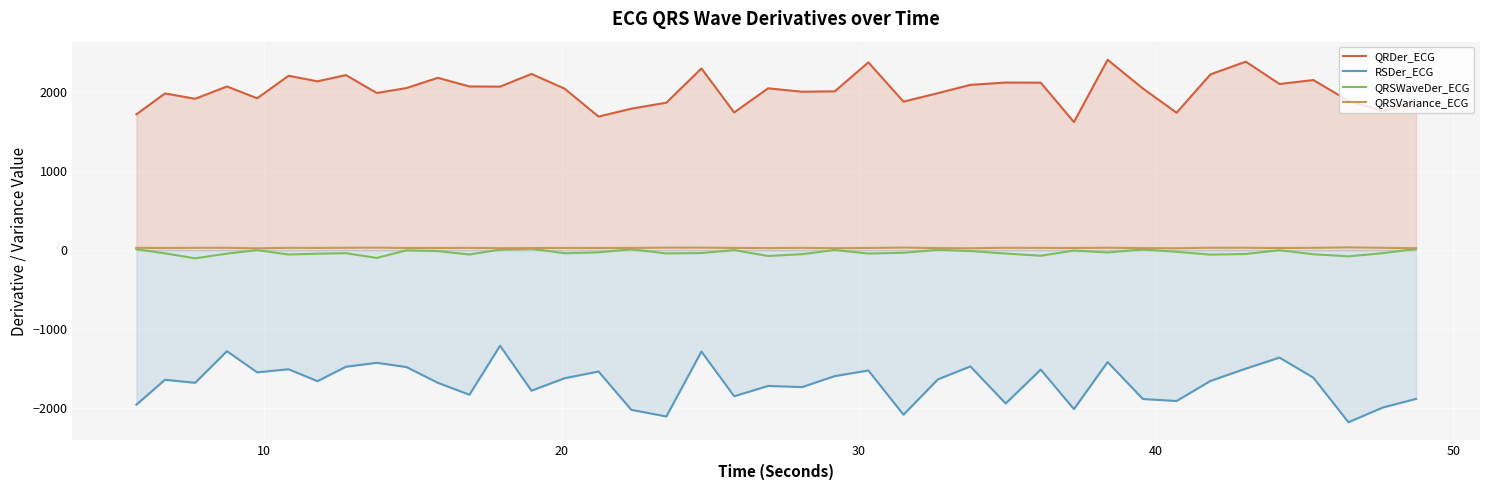

Which series has the largest total across all categories?

QRDer_ECG